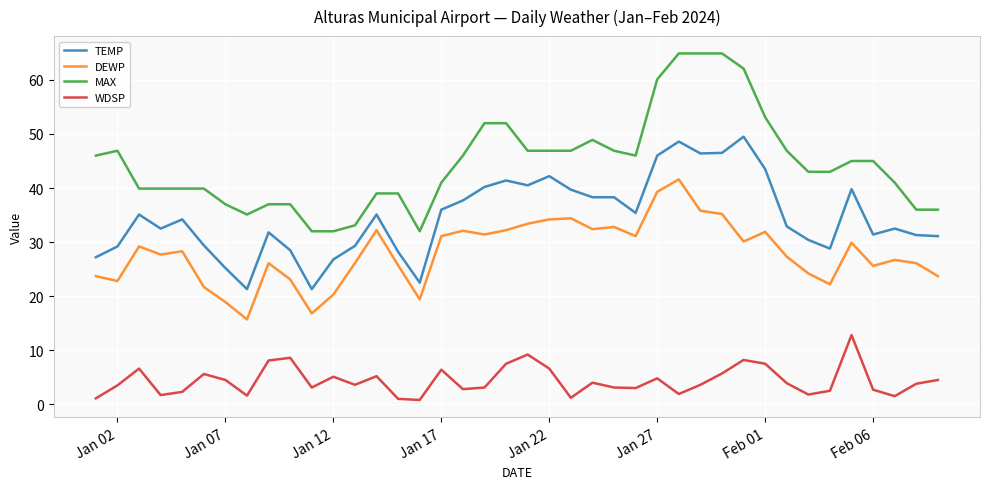

What is the maximum value shown in the chart?

64.9